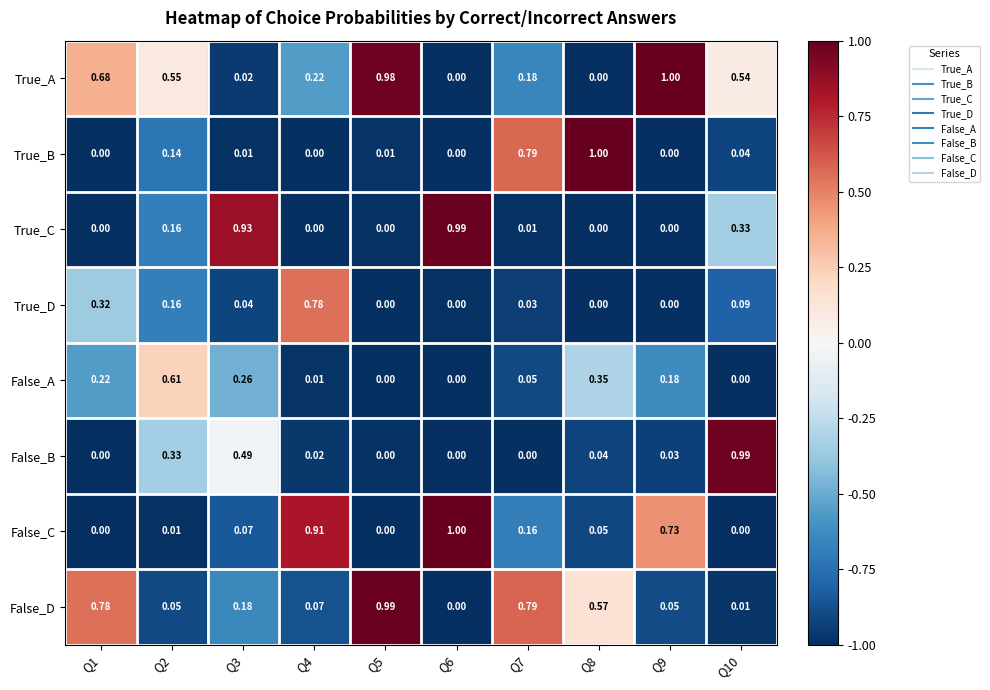

Which series has the largest total across all categories?

True_A